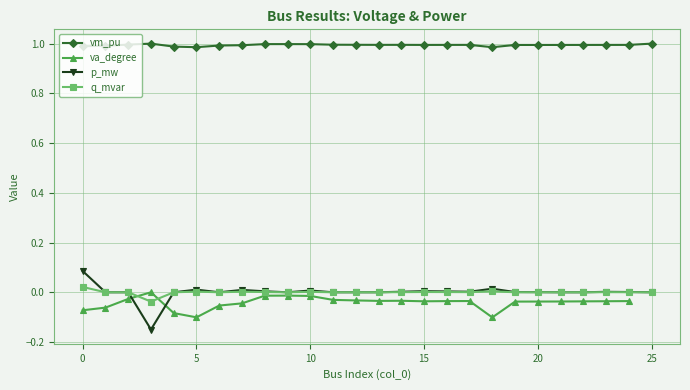

Between 13 and 16, which series saw the biggest shift?

p_mw